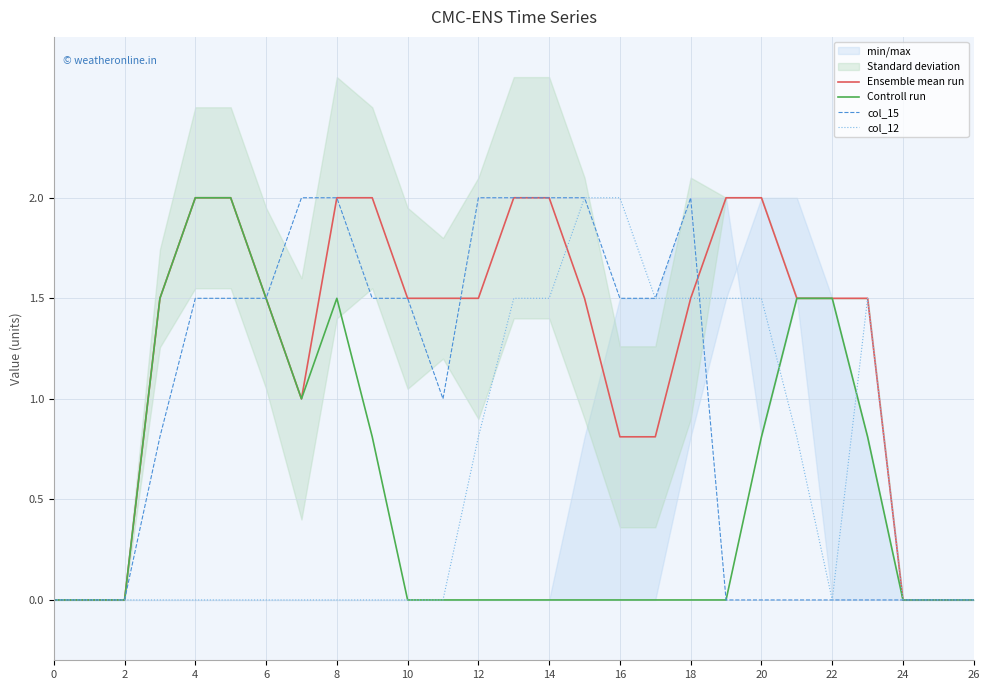

Is the value of col_15 at 26 greater than the value of col_12 at 20?

No